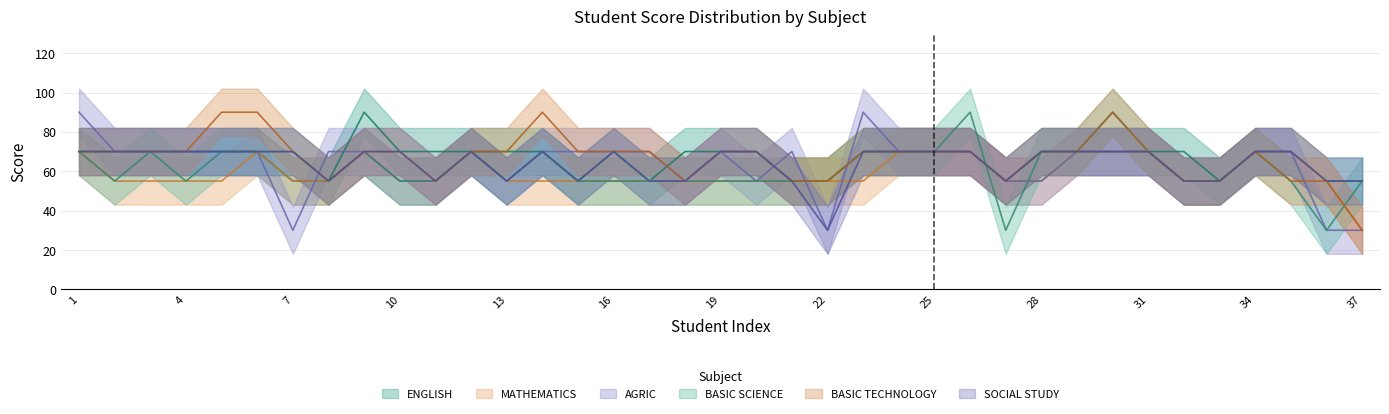

Reading left to right, list all the values displayed in this chart.

ENGLISH: 70	70	70	70	70	70	55	55	90	70	70	70	70	70	55	70	55	70	70	70	55	55	70	70	70	70	55	70	70	70	70	70	55	70	70	55	55
MATHEMATICS: 70	55	55	55	55	70	55	55	70	55	55	70	55	55	55	55	55	55	55	55	55	55	55	70	70	70	55	55	70	70	70	55	55	70	70	55	30
AGRIC: 90	70	70	70	70	70	30	70	70	55	55	70	55	70	70	70	70	55	70	55	70	30	90	70	70	70	55	55	70	70	70	55	55	70	70	30	30
BASIC SCIENCE: 70	55	70	55	70	70	70	55	70	55	55	70	55	70	55	55	55	55	55	55	55	55	70	70	70	90	30	70	70	90	70	55	55	70	55	30	55
BASIC TECHNOLOGY: 70	70	70	70	90	90	70	55	70	70	55	70	70	90	70	70	70	55	70	70	55	55	70	70	70	70	55	70	70	90	70	55	55	70	55	55	30
SOCIAL STUDY: 70	70	70	70	70	70	70	55	70	70	55	70	55	70	55	70	55	55	70	70	55	30	70	70	70	70	55	70	70	70	70	55	55	70	70	55	55